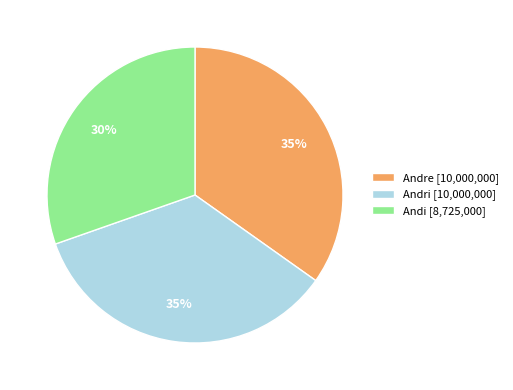

Which has a higher value, Andre [10,000,000] or Andi [8,725,000]?

Andre [10,000,000]